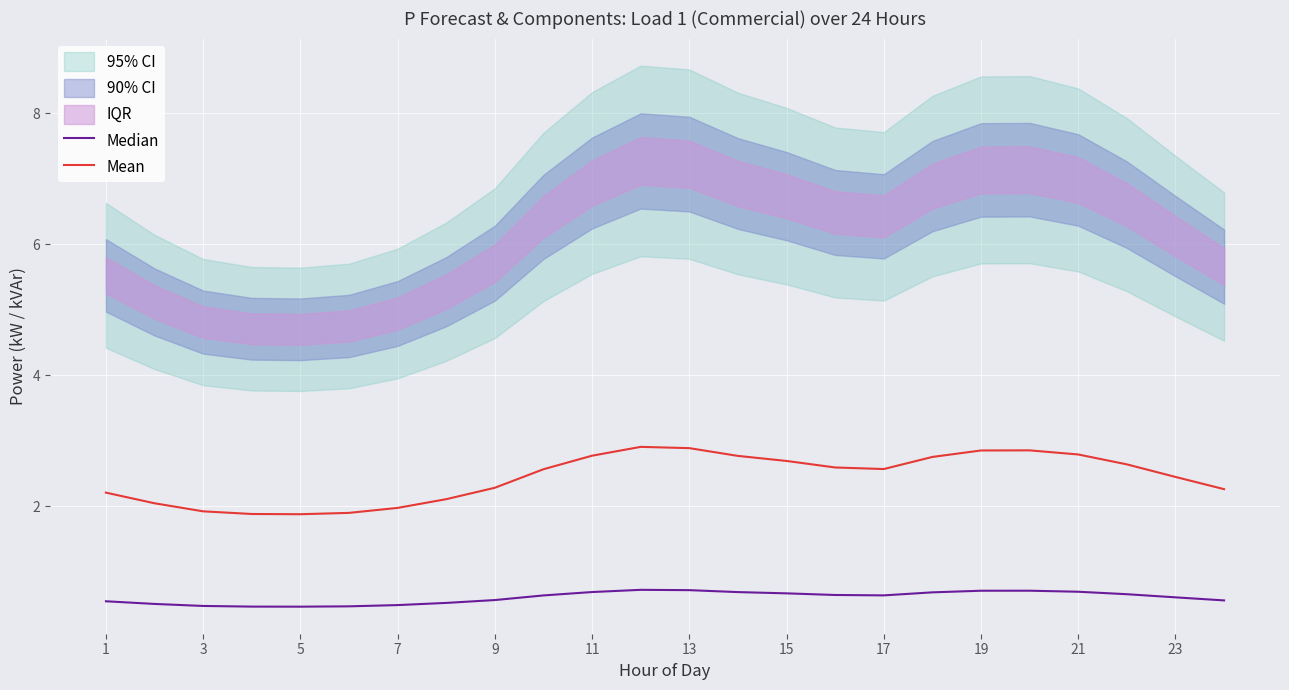

Which series has the widest spread of values?

Mean